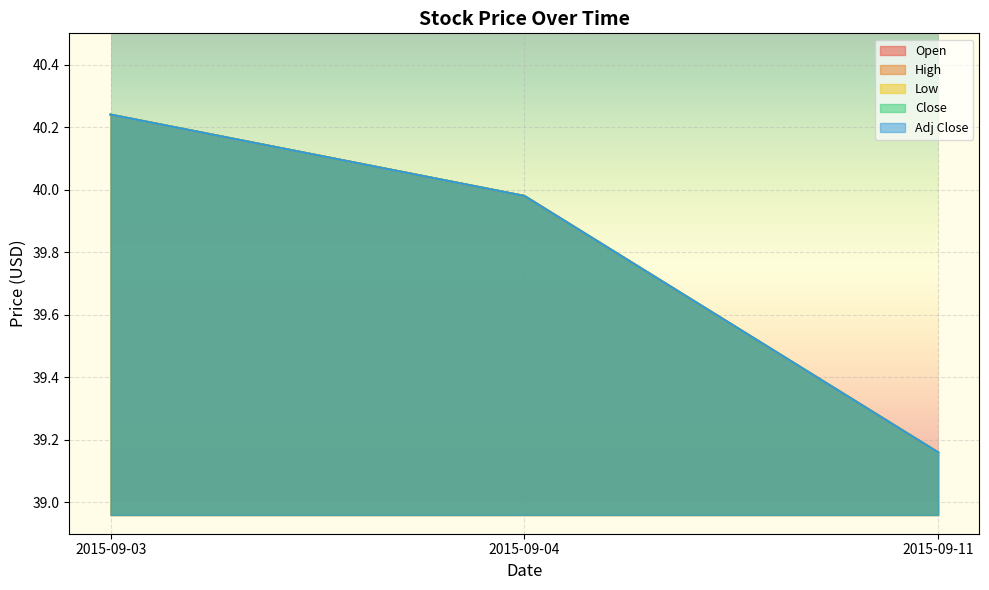

At which category is the sum across all series the highest?

2015-09-03